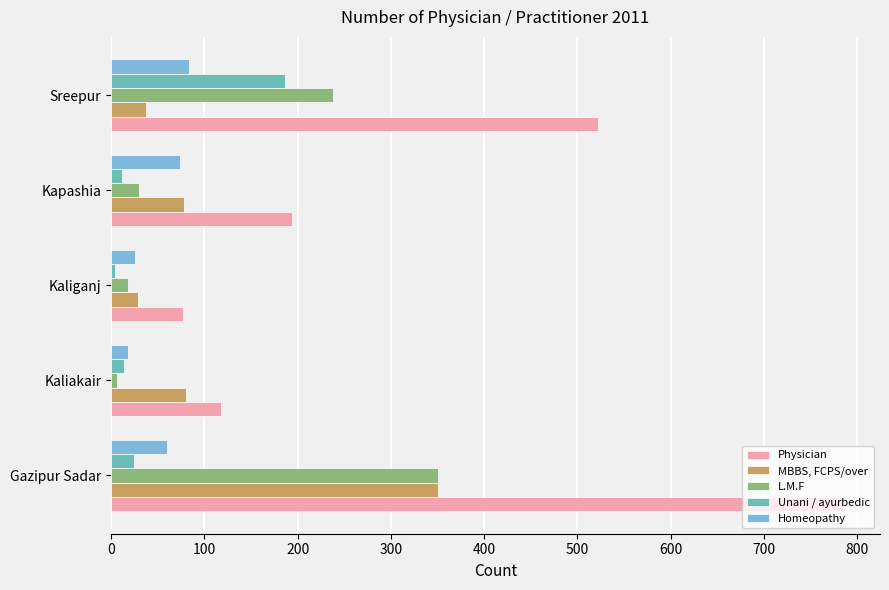

Is it true that MBBS, FCPS/over equals 80 at Kaliakair?

True